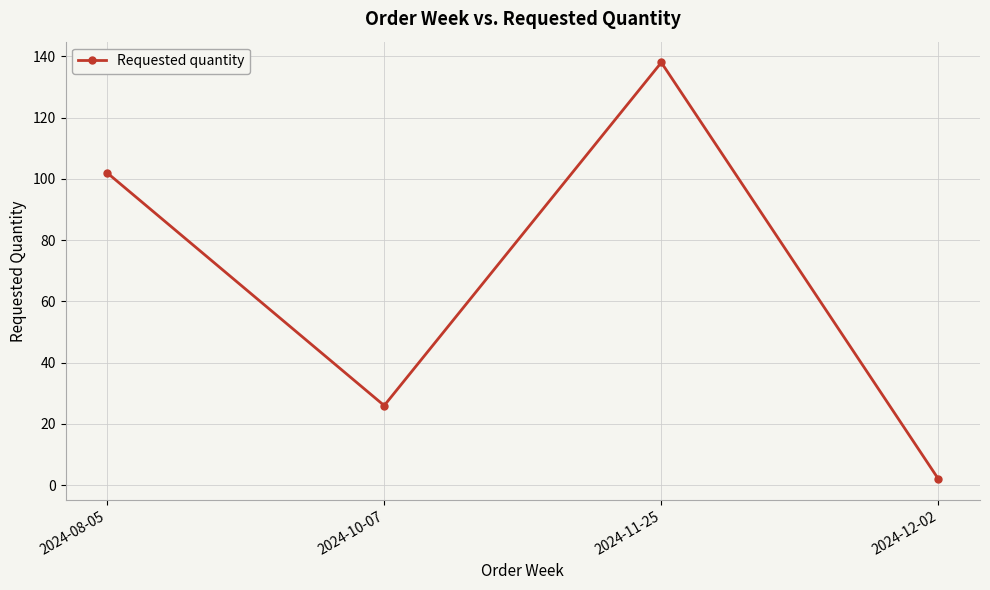

The value at 2024-12-02 is 2. True or false?

True